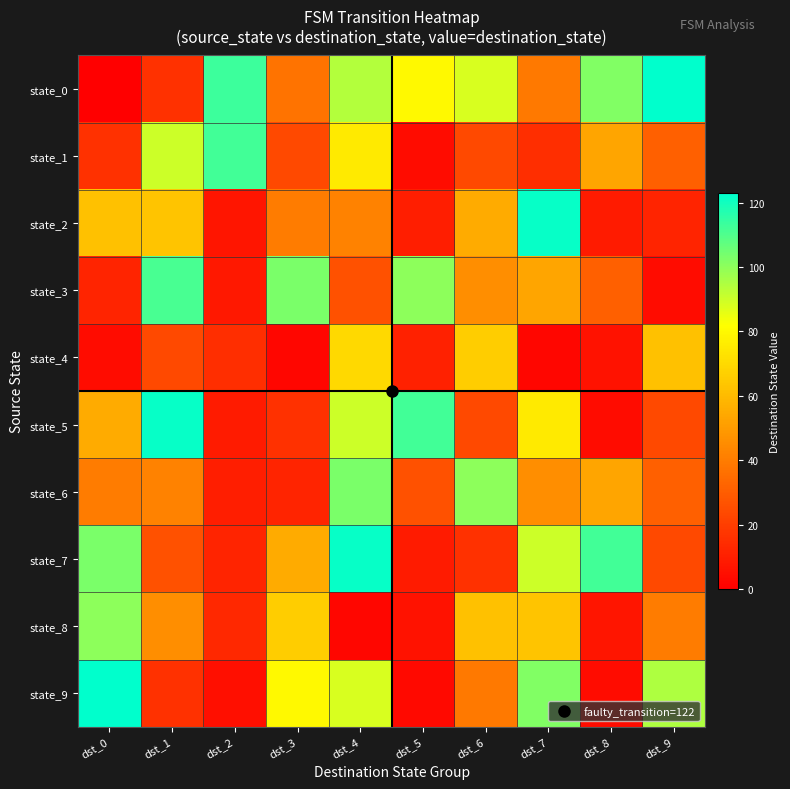

Which series has the largest range (max minus min)?

state_0